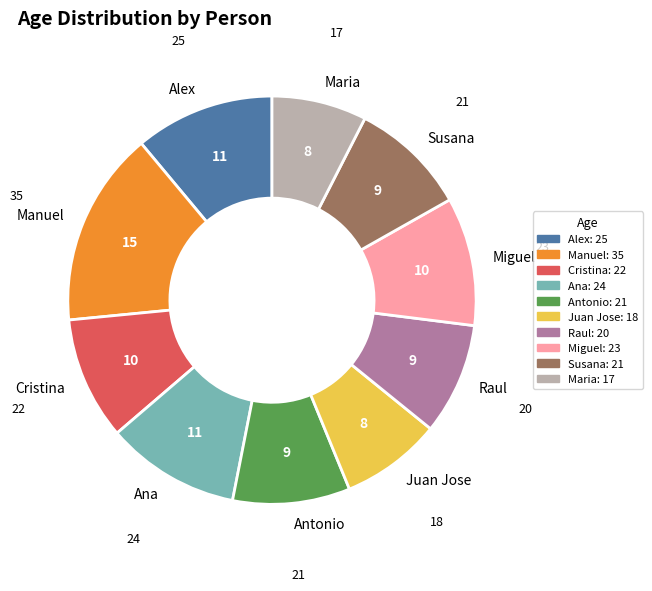

Does Antonio represent more than half of the total?

No